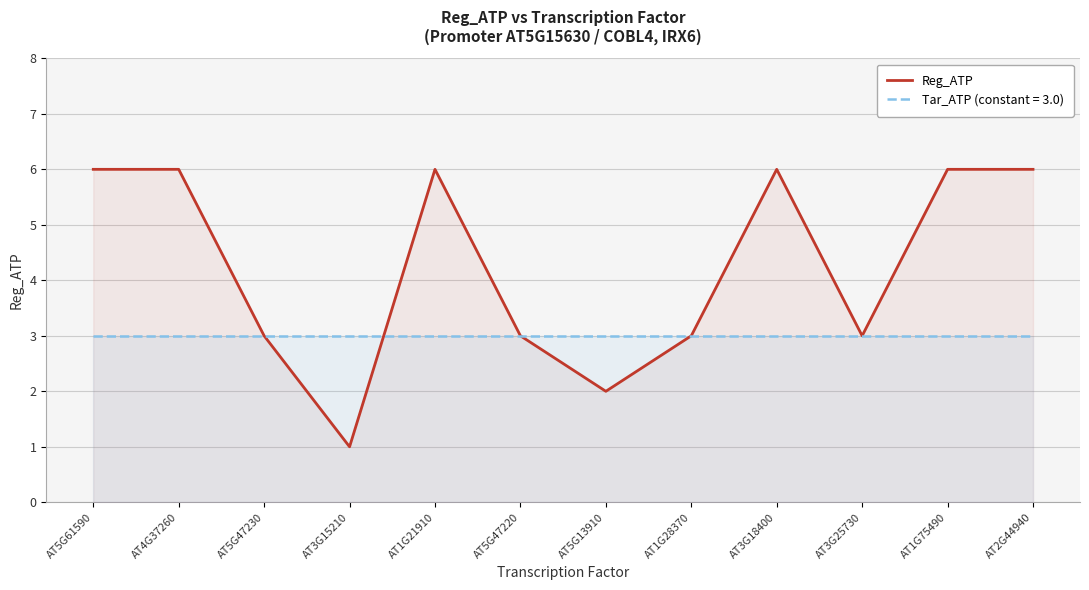

Reading right to left, extract all data points from this chart.

AT2G44940=6	AT1G75490=6	AT3G25730=3	AT3G18400=6	AT1G28370=3	AT5G13910=2	AT5G47220=3	AT1G21910=6	AT3G15210=1	AT5G47230=3	AT4G37260=6	AT5G61590=6